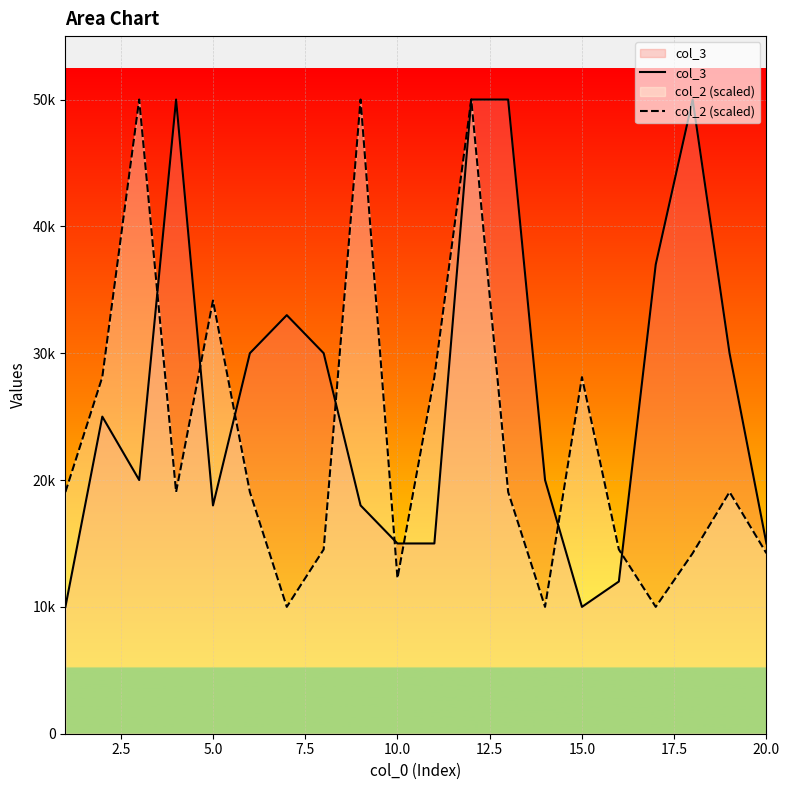

What are all the series names shown in the legend?

col_3, col_2 (scaled)